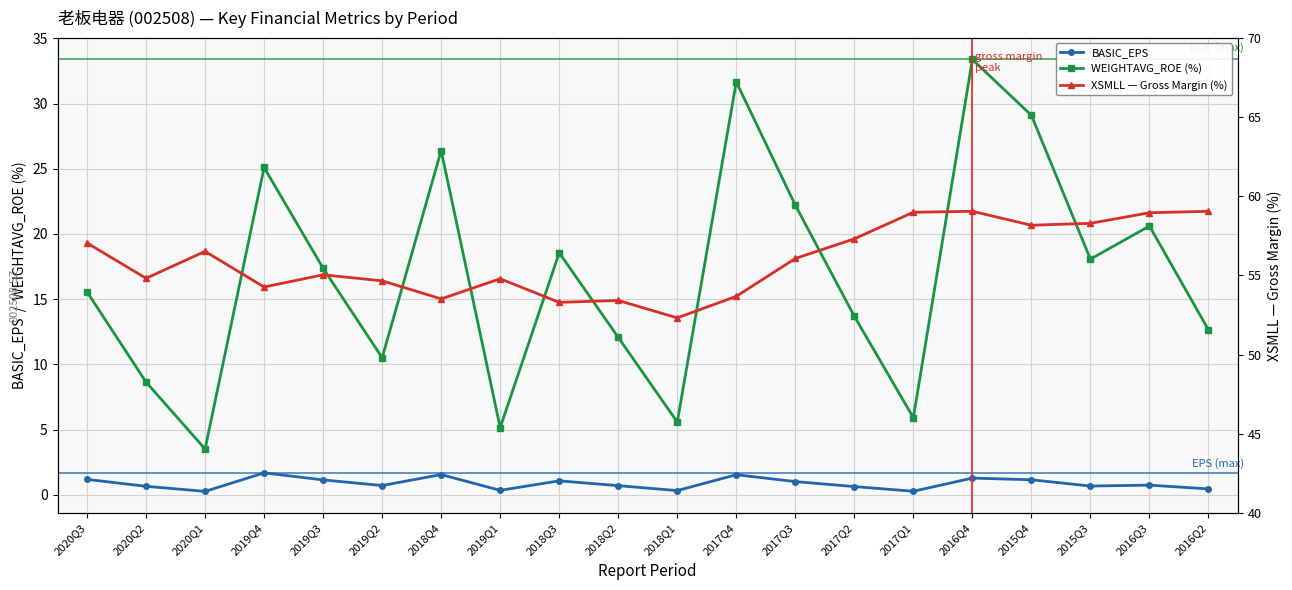

Which series has the largest total across all categories?

XSMLL — Gross Margin (%)